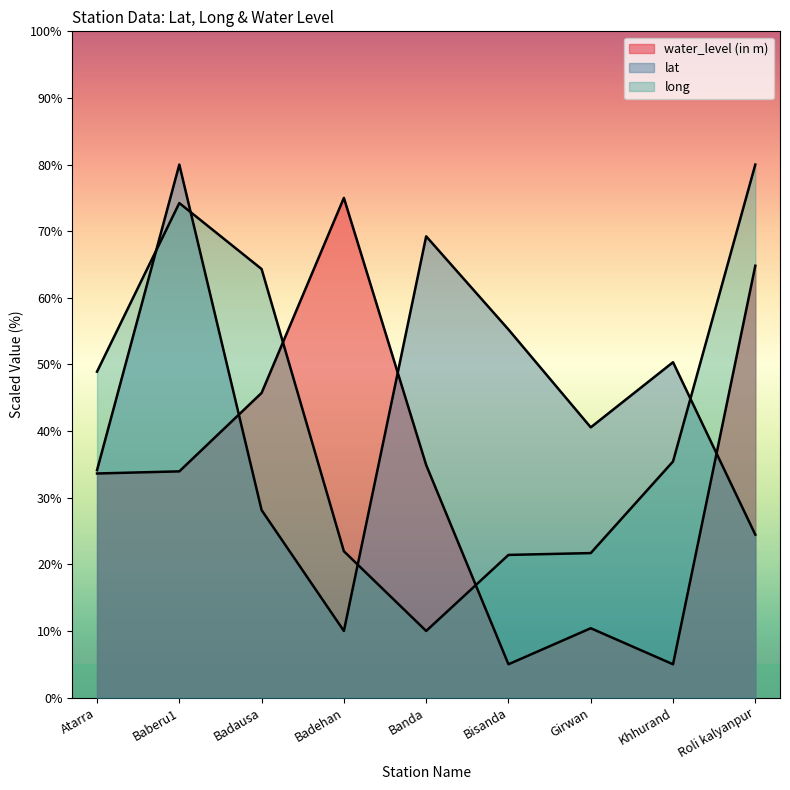

Reading right to left, transcribe all the data shown in this chart.

lat: 24.5	50.3	40.6	55.2	69.2	10.0	28.1	80.0	34.1
long: 80.0	35.4	21.7	21.4	10.0	22.0	64.3	74.2	48.9
water_level (in m): 64.8	5.0	10.4	5.0	34.9	75.0	45.7	34.0	33.6